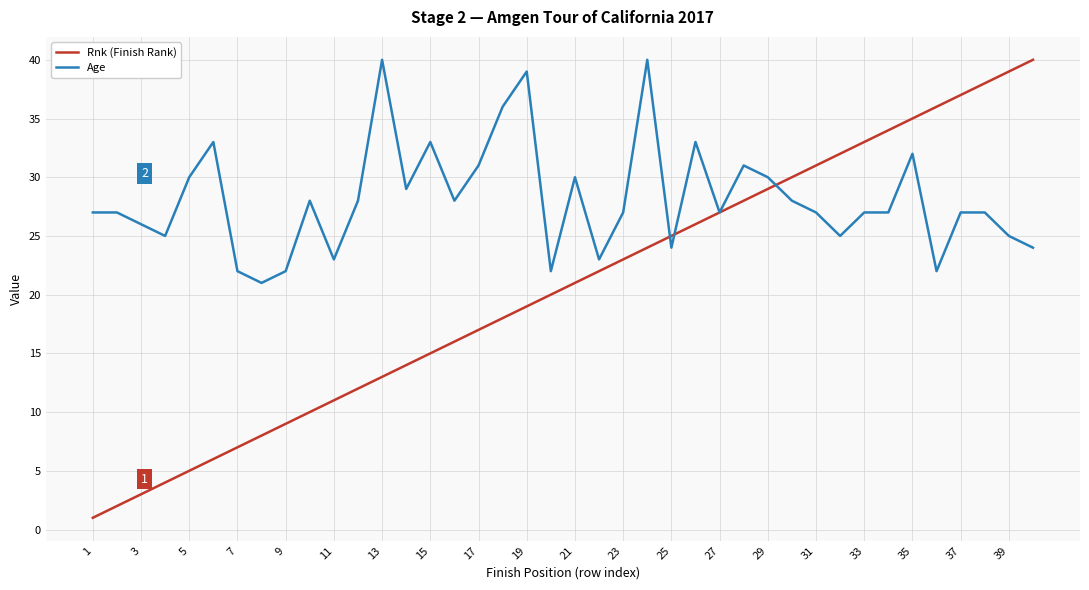

Which series has the largest range (max minus min)?

Rnk (Finish Rank)